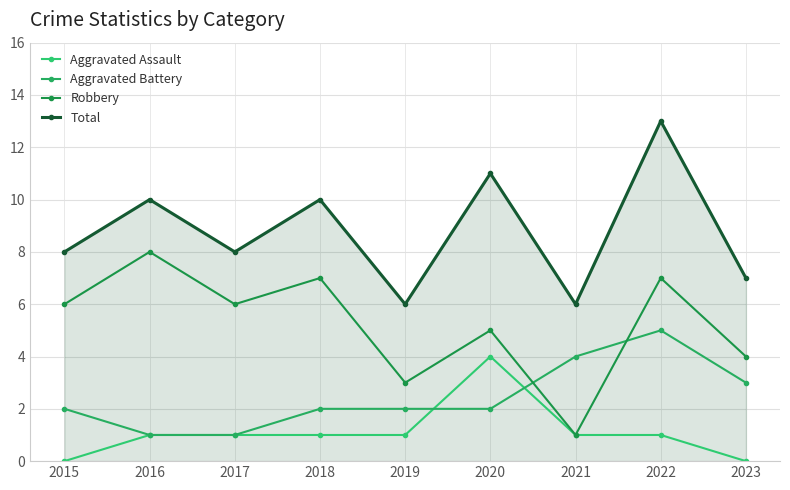

Count the Total values in the range 7 to 10.

5